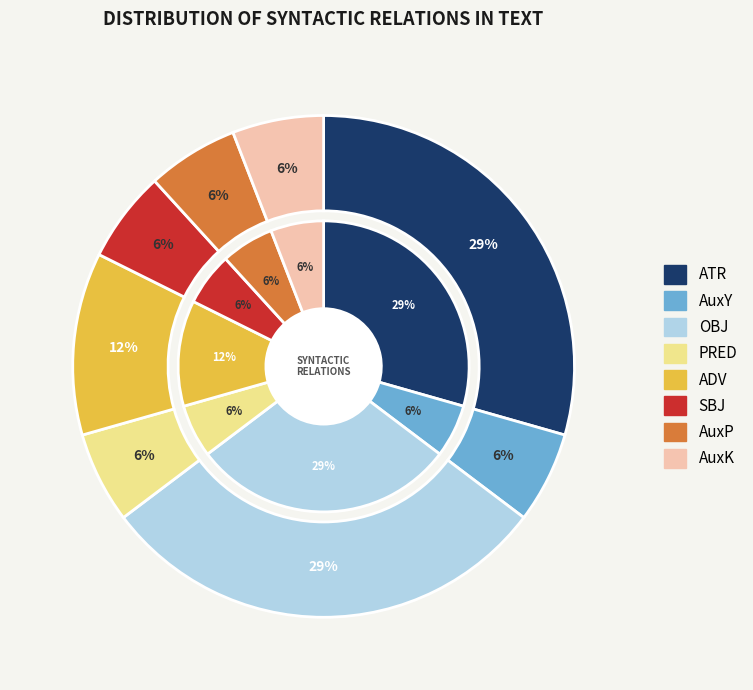

The SBJ slice represents 6% of the pie. True or false?

True